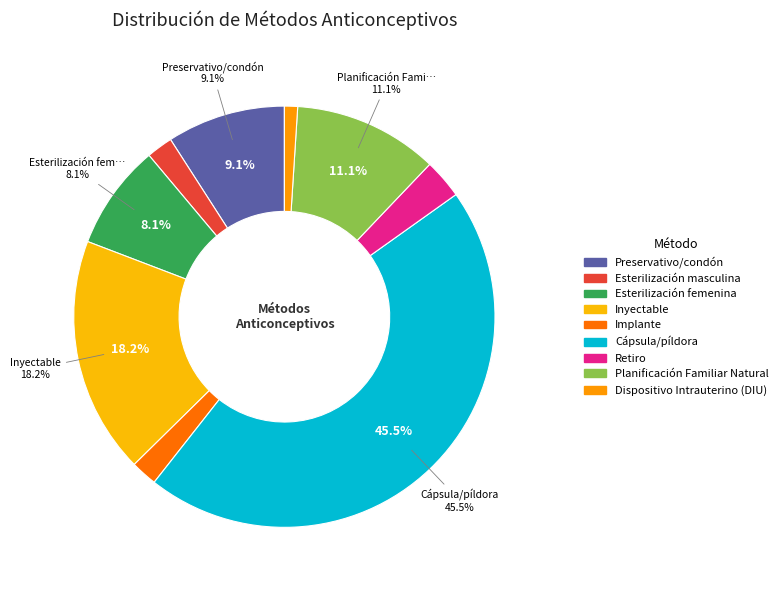

What percentage is the Retiro slice, to the nearest percent?

3%